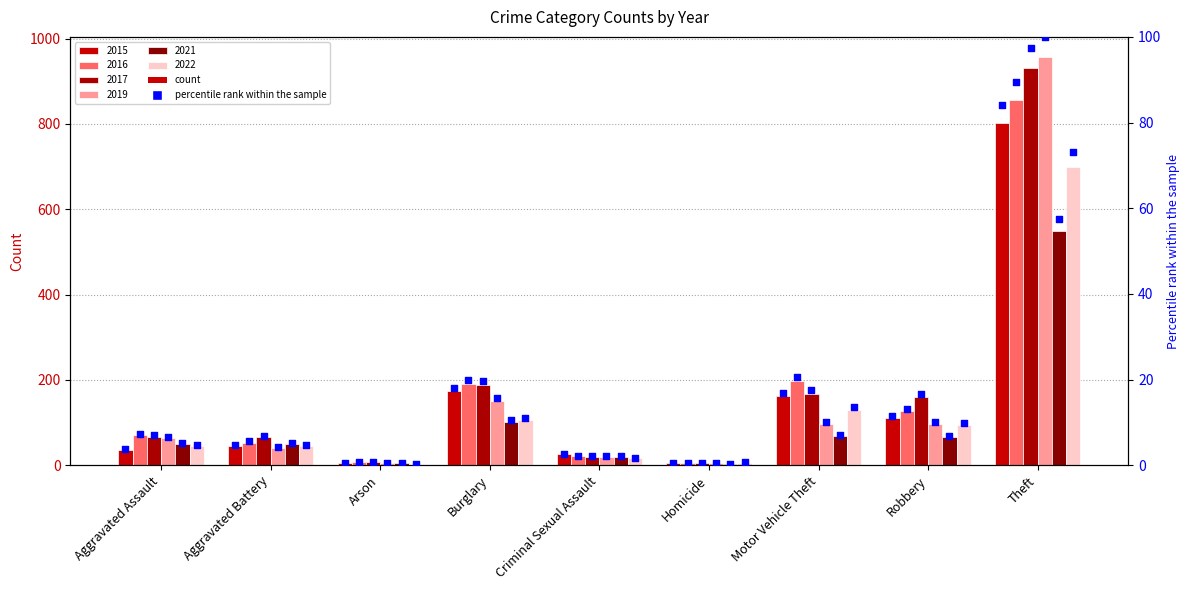

What is the change in value from Robbery to Theft?

+72.5